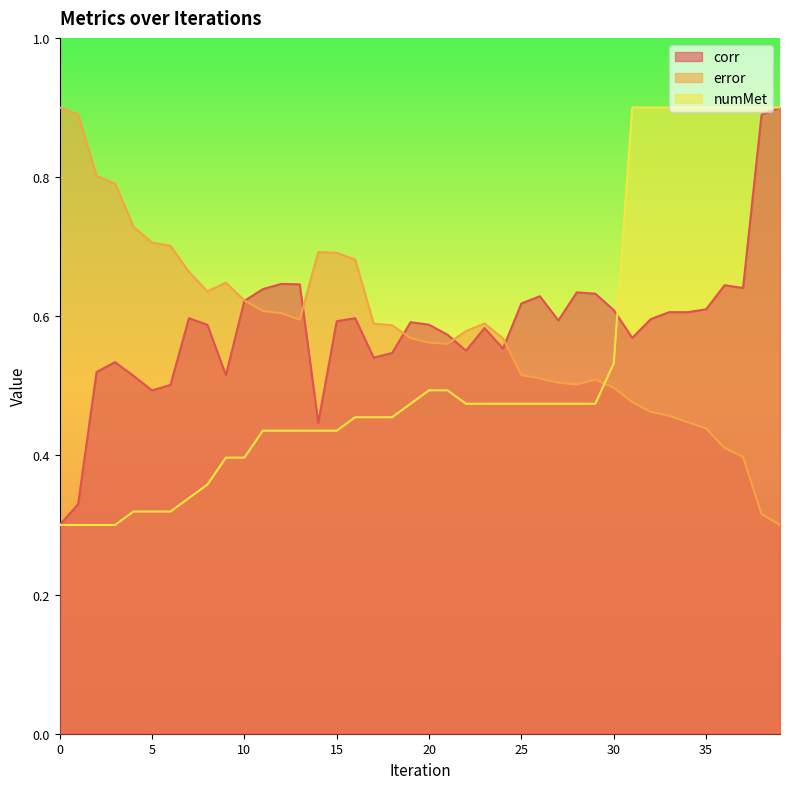

How many interior local valleys does the corr series have?

10